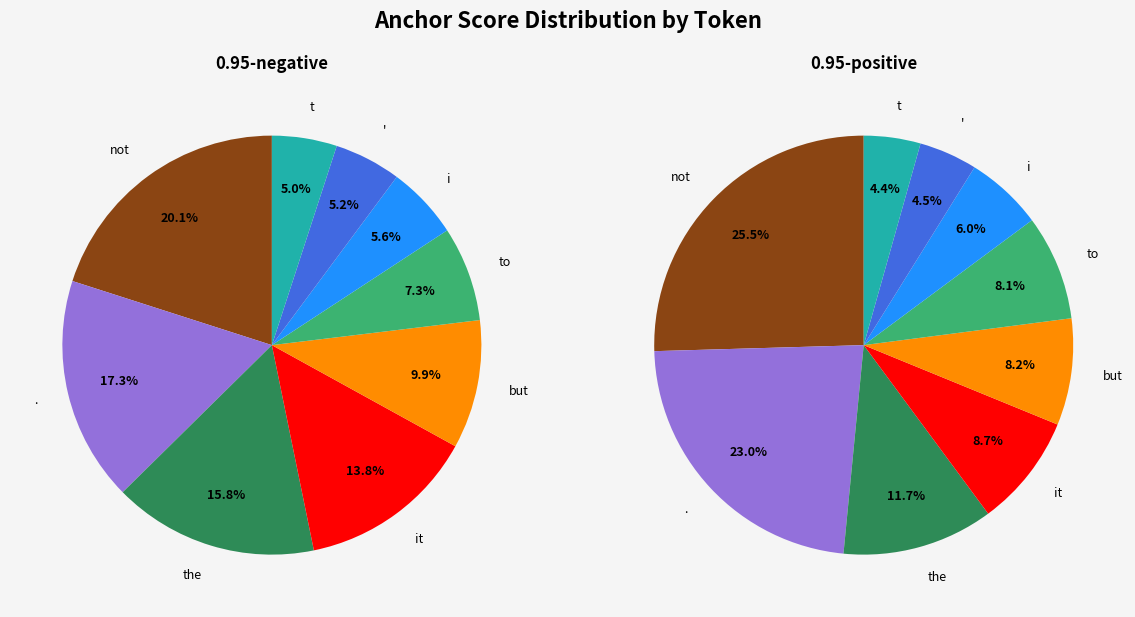

Rank the series by their average value, from highest to lowest.

0.95-positive, 0.95-negative